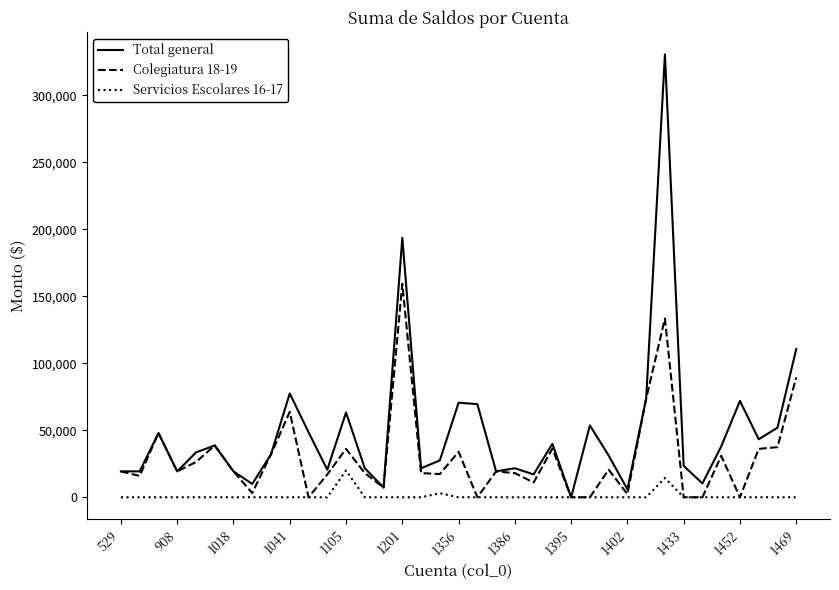

Which series has the largest total across all categories?

Total general